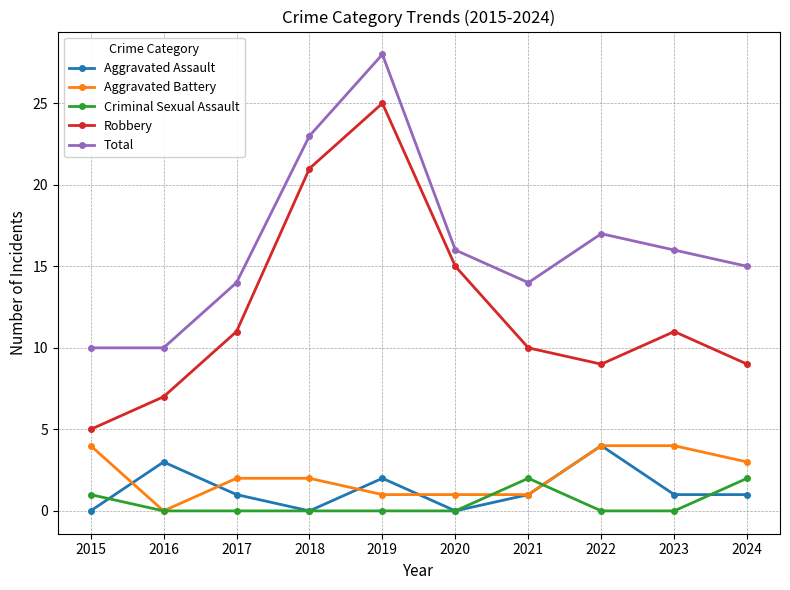

What is the value of the Aggravated Assault point at the 8th from the left?

4